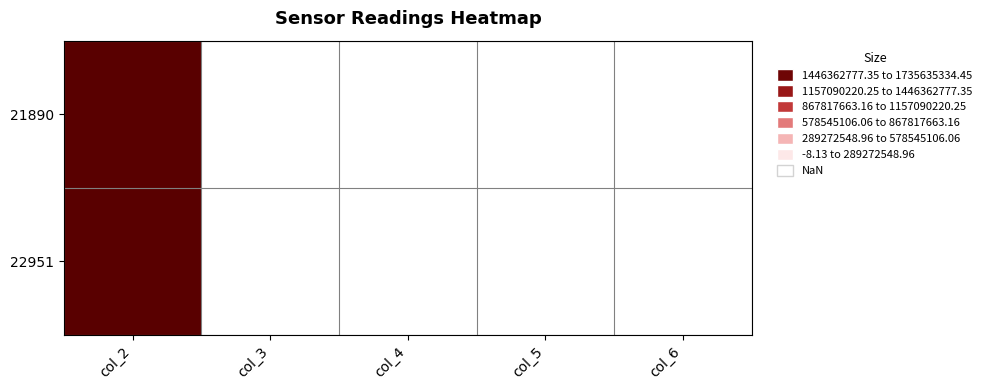

What is the minimum value shown in the chart?

-8.1